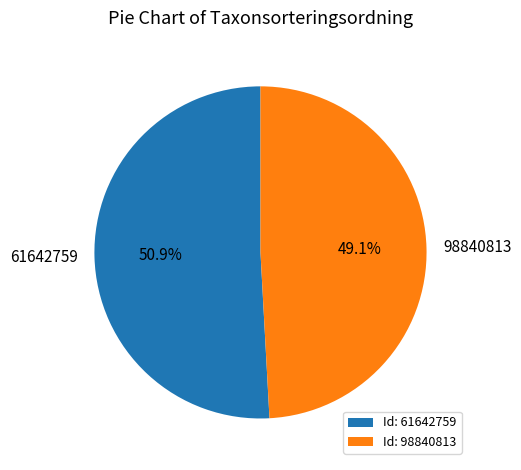

To the nearest percent, what is the combined percentage of 61642759 and 98840813?

100%